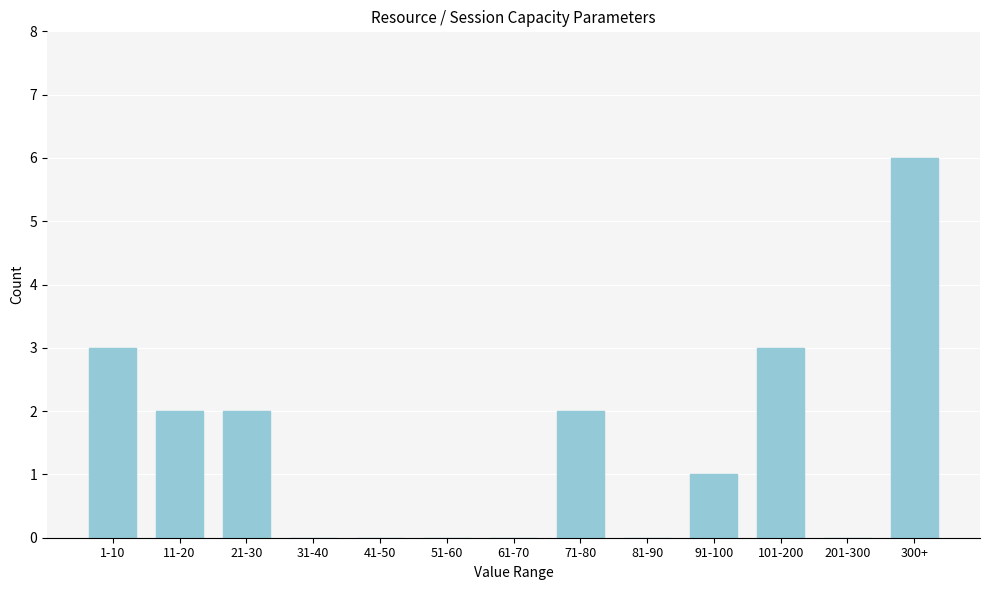

Reading right to left, list all the values displayed in this chart.

300+=6	201-300=0	101-200=3	91-100=1	81-90=0	71-80=2	61-70=0	51-60=0	41-50=0	31-40=0	21-30=2	11-20=2	1-10=3